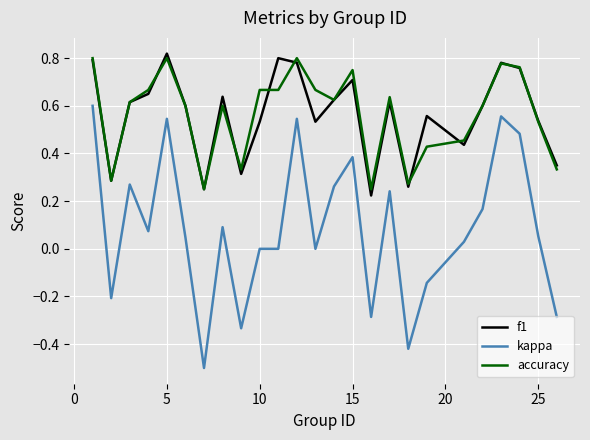

How many lines are shown in the chart?

3